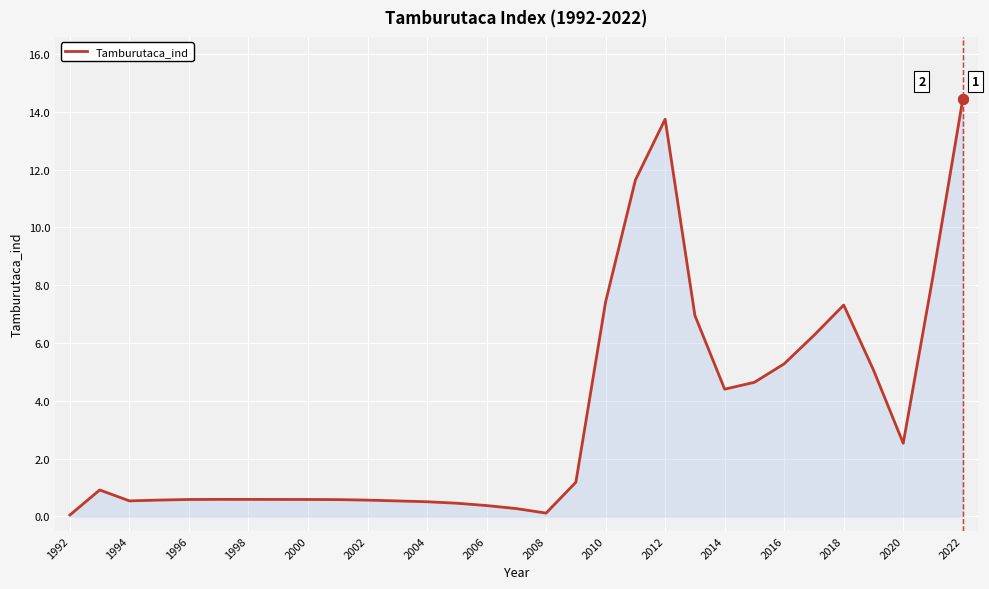

What is the difference between the maximum and minimum values?

14.4